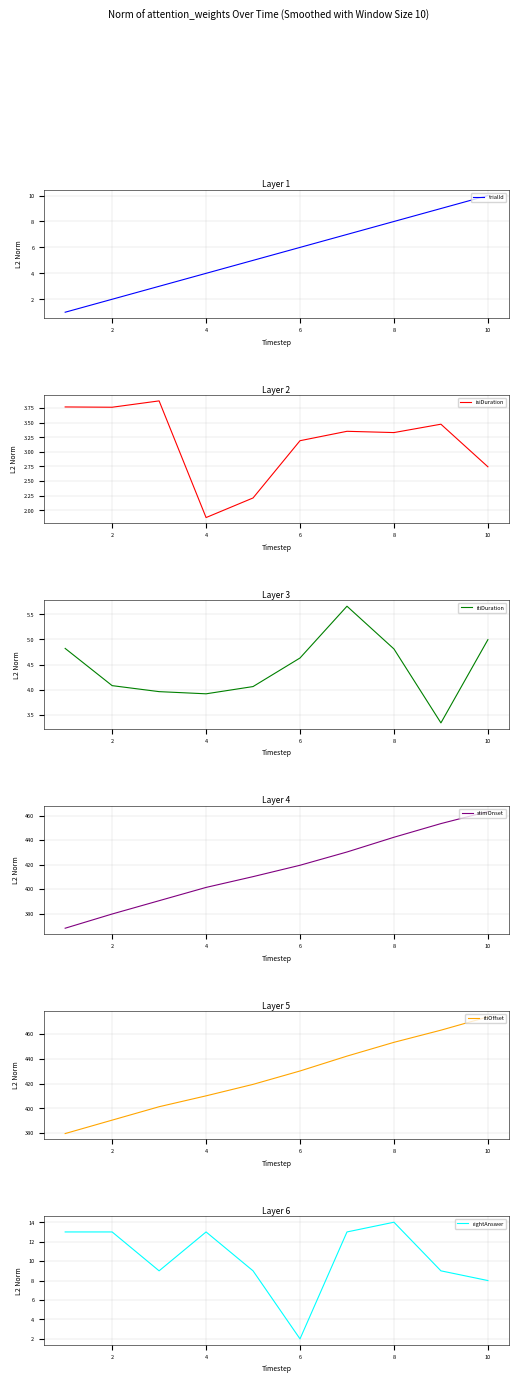

How many intersections are there between rightAnswer and isiDuration?

2